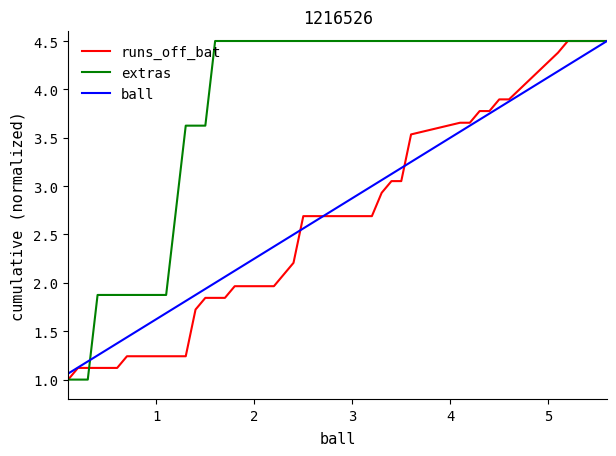

True or false: ball has more than 1 points higher than both neighbors.

False